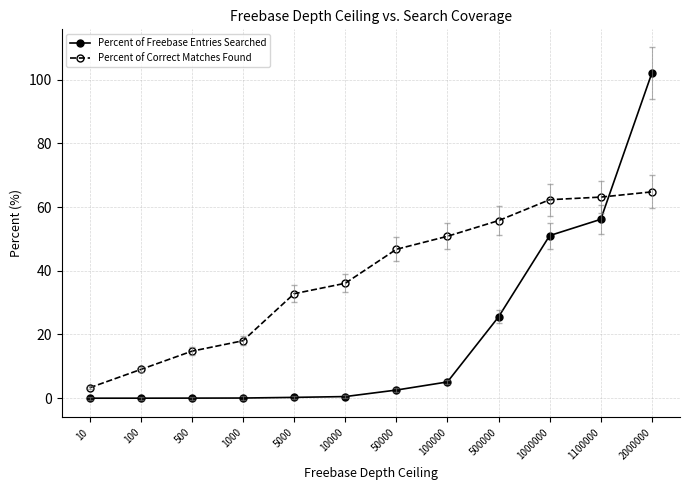

Which series has the largest total across all categories?

Percent of Correct Matches Found